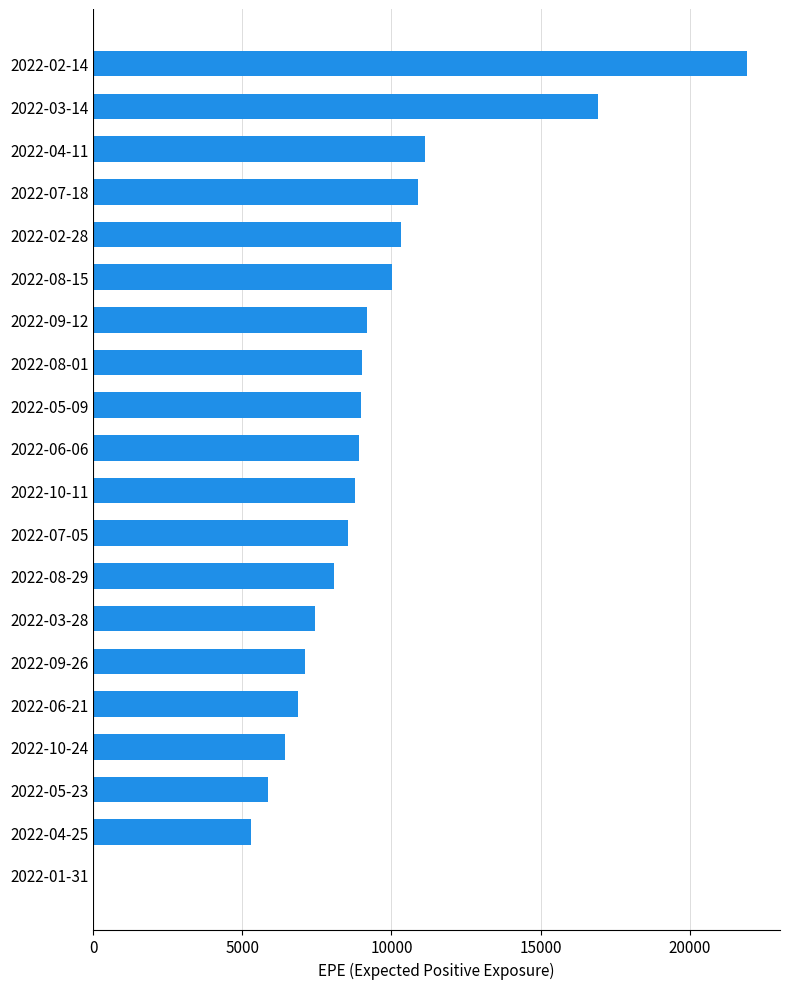

How many categories are shown in the chart?

20